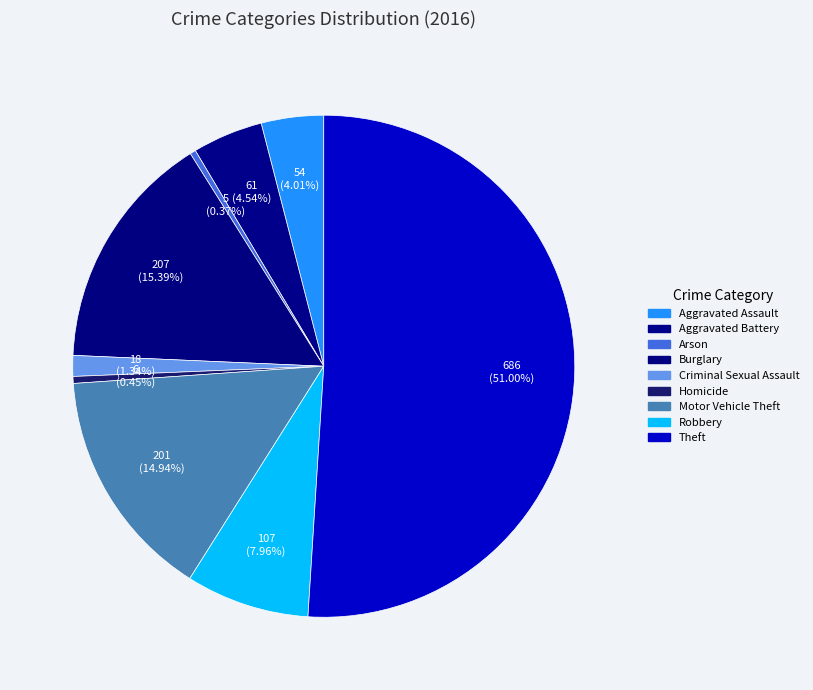

What is the majority slice?

Theft